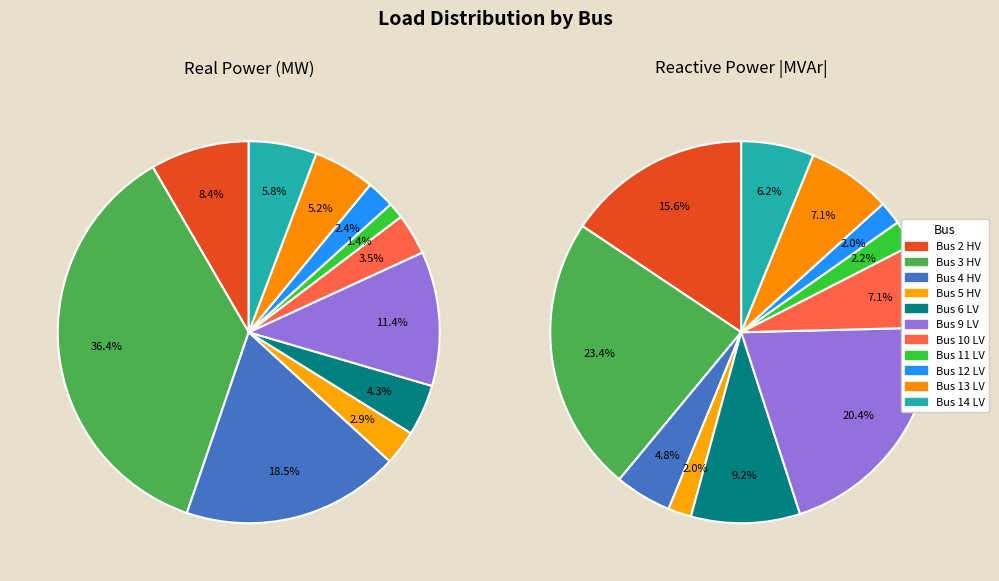

Is the sum of Bus 9 LV and Bus 3 HV greater than half?

No